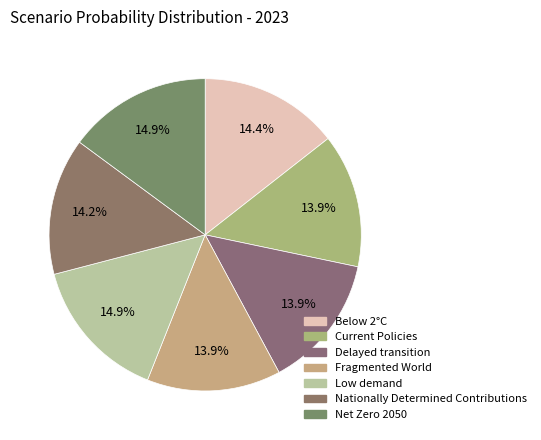

Between Fragmented World and Net Zero 2050, which is larger?

Net Zero 2050